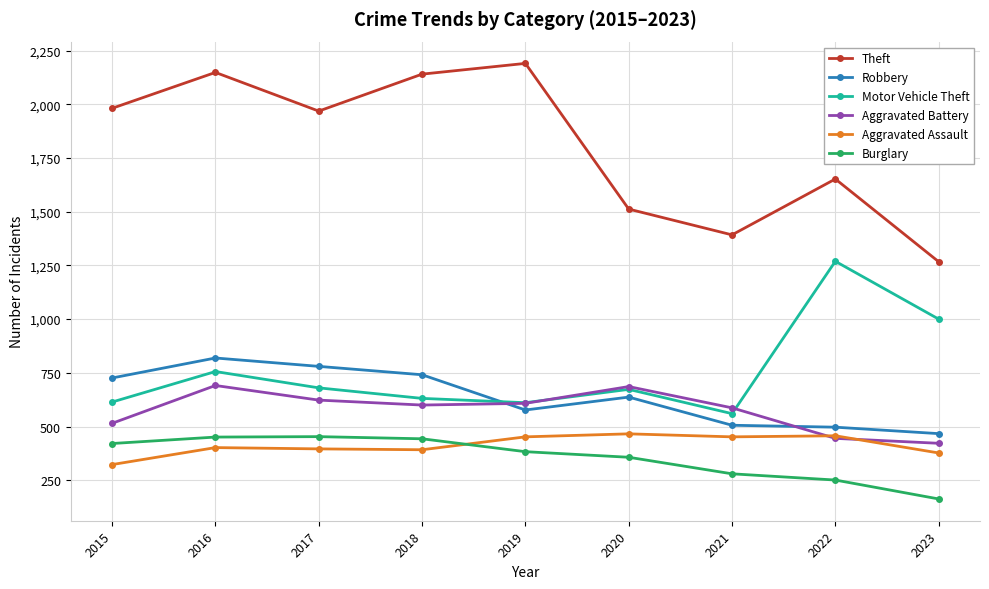

How many interior local valleys does the Aggravated Battery series have?

1